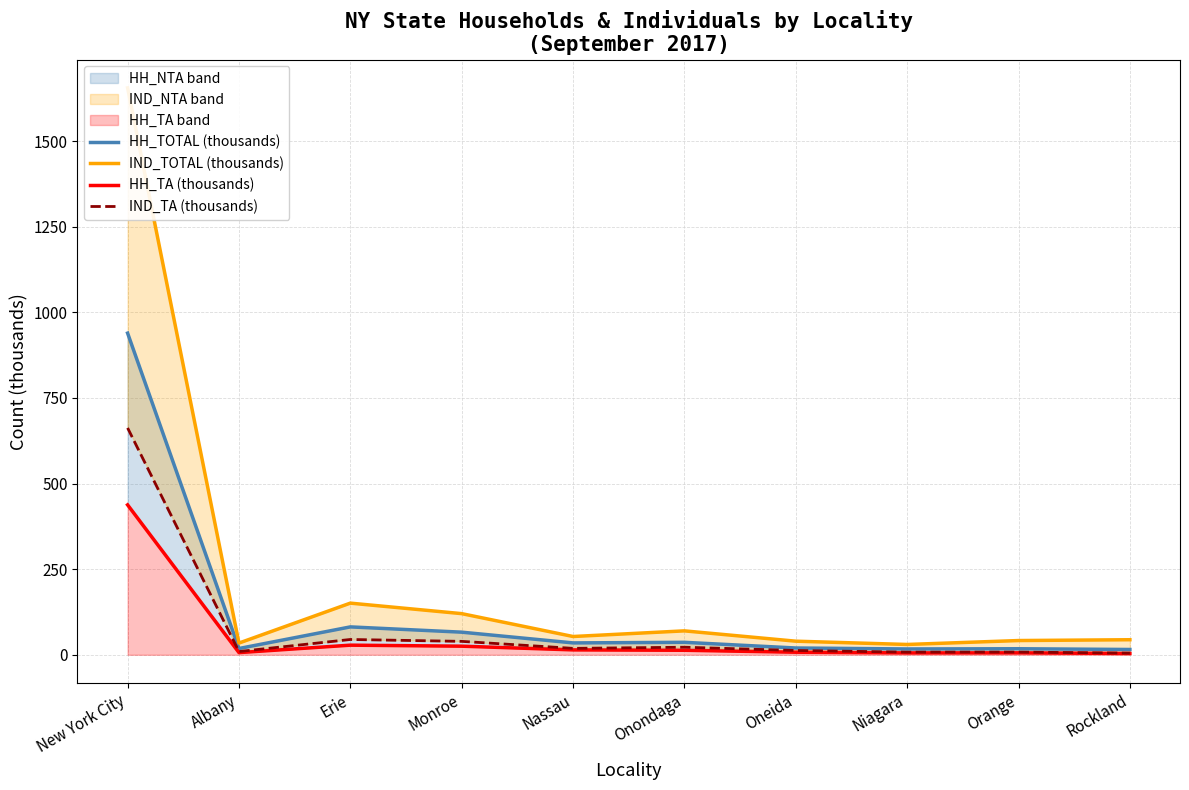

True or false: IND_TA (thousands) and HH_TA (thousands) intersect in this chart.

False